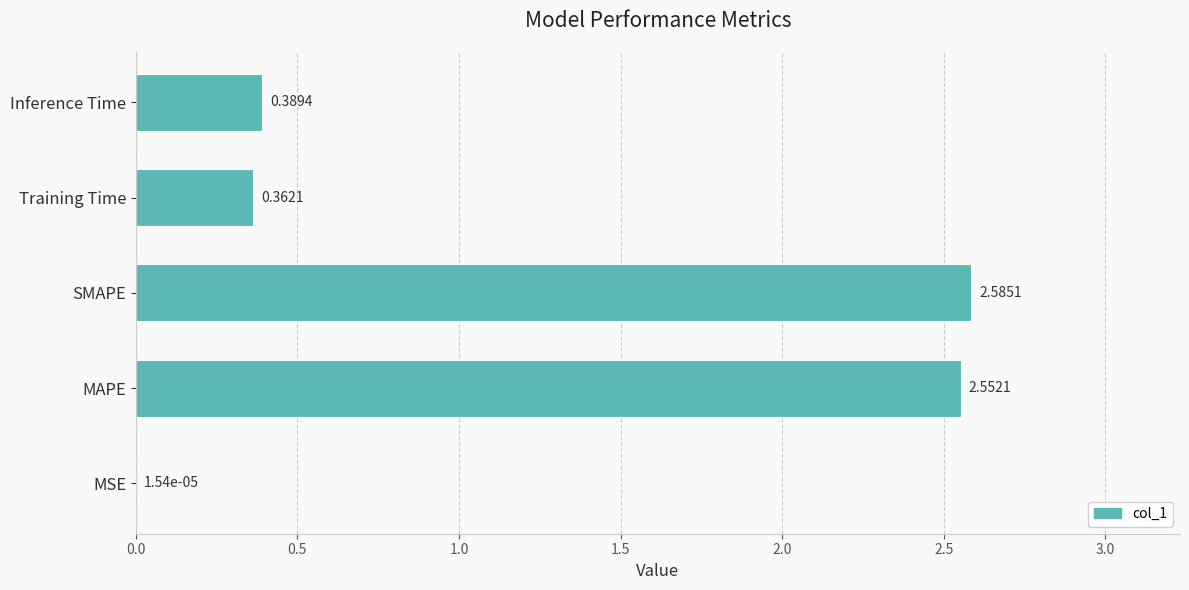

At which category does the chart reach its peak across all series?

SMAPE